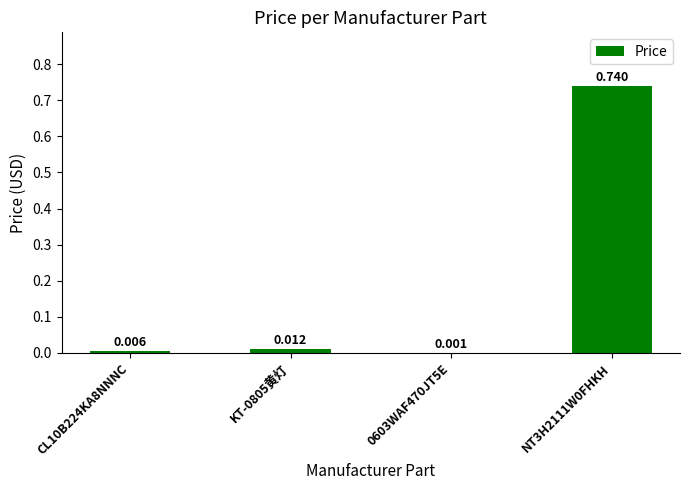

What is the greatest value displayed?

0.7